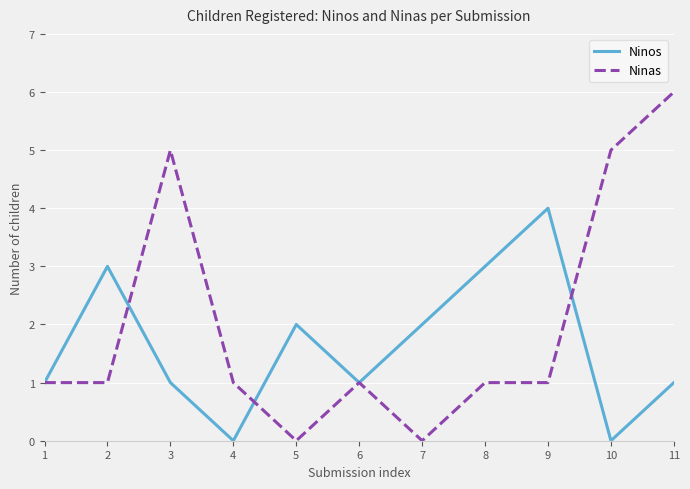

What is the highest value of the Ninas series?

6